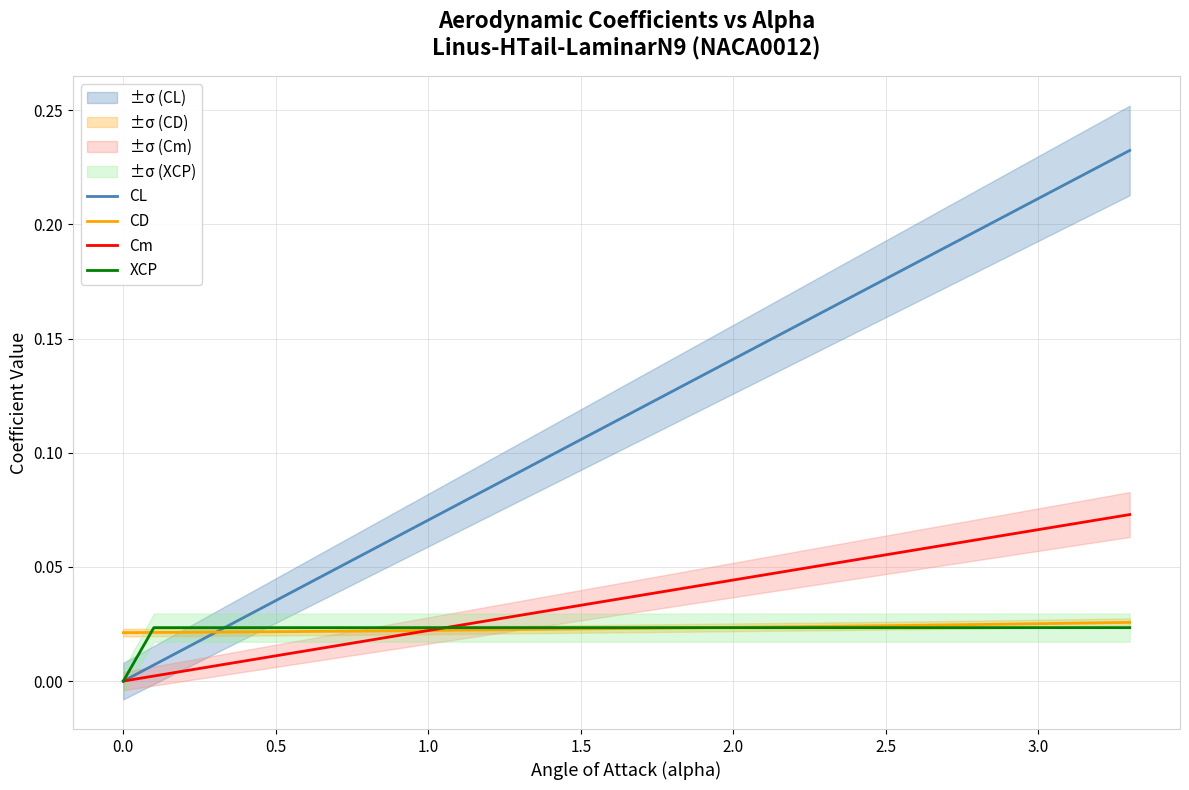

Which series has the largest total across all categories?

CL